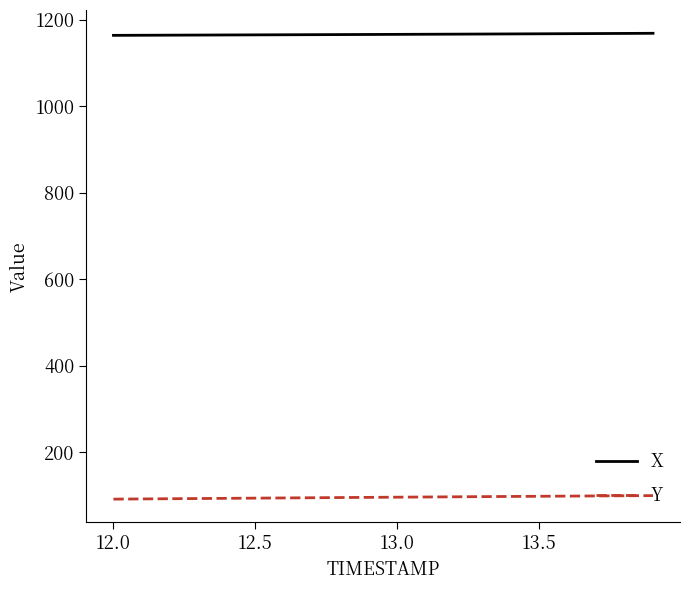

True or false: X and Y intersect in this chart.

False